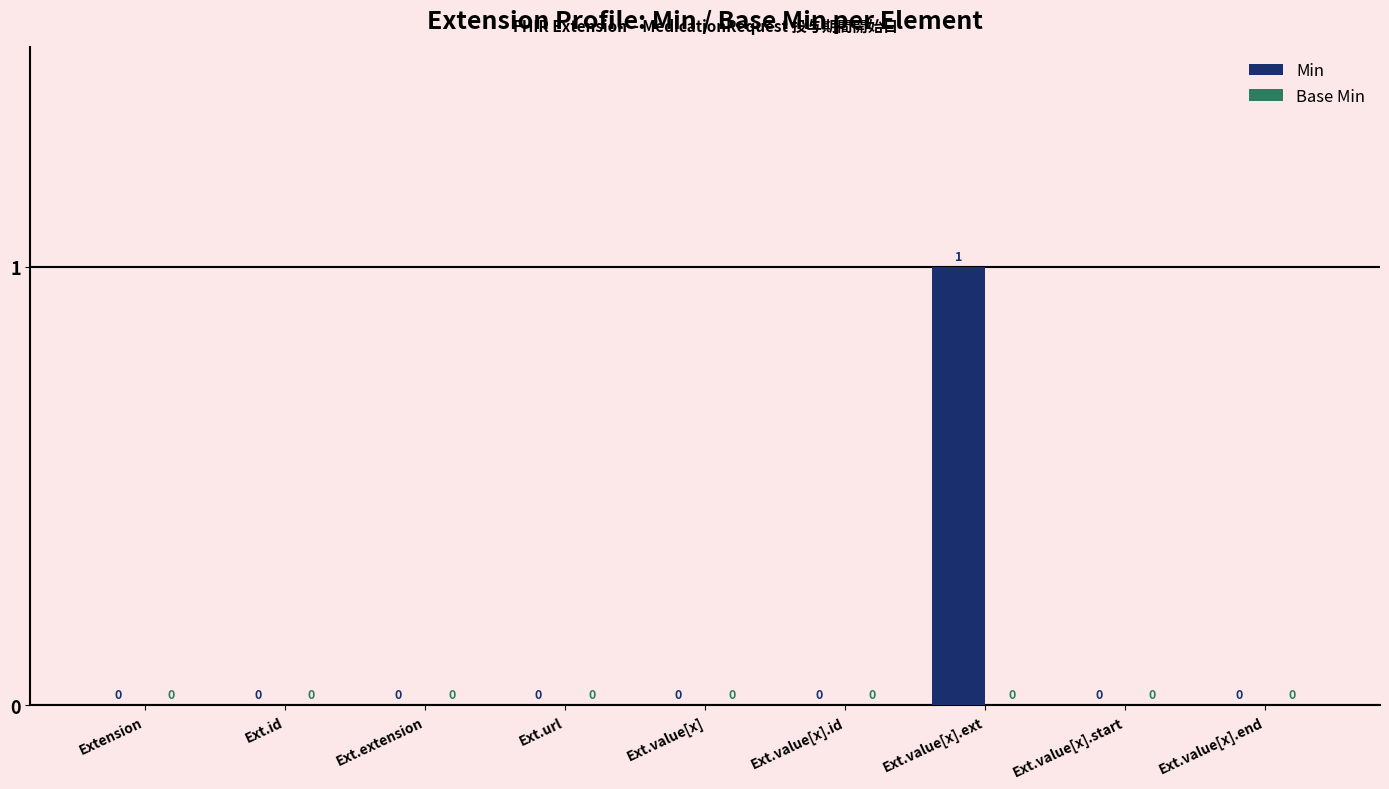

The value at Ext.value[x] is 1. True or false?

False